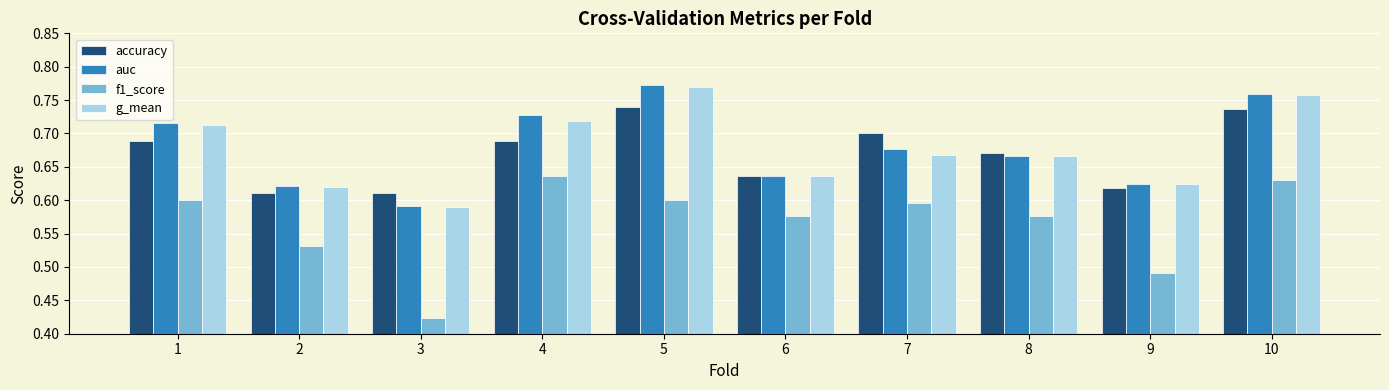

How many bars are there in each group?

4